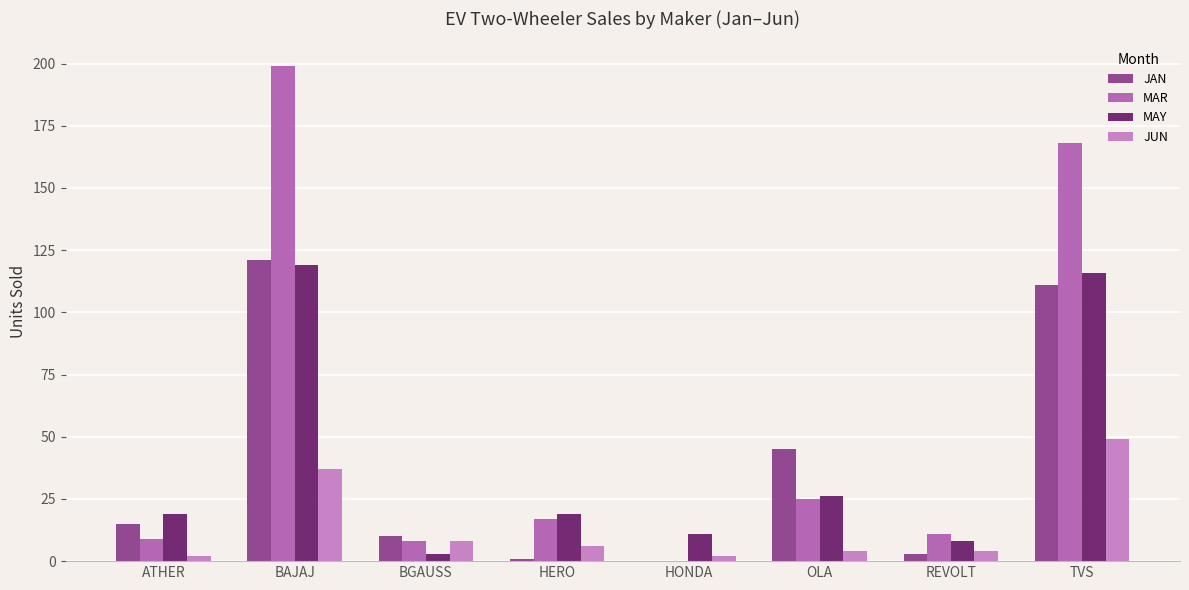

Which series has the largest total across all categories?

MAR